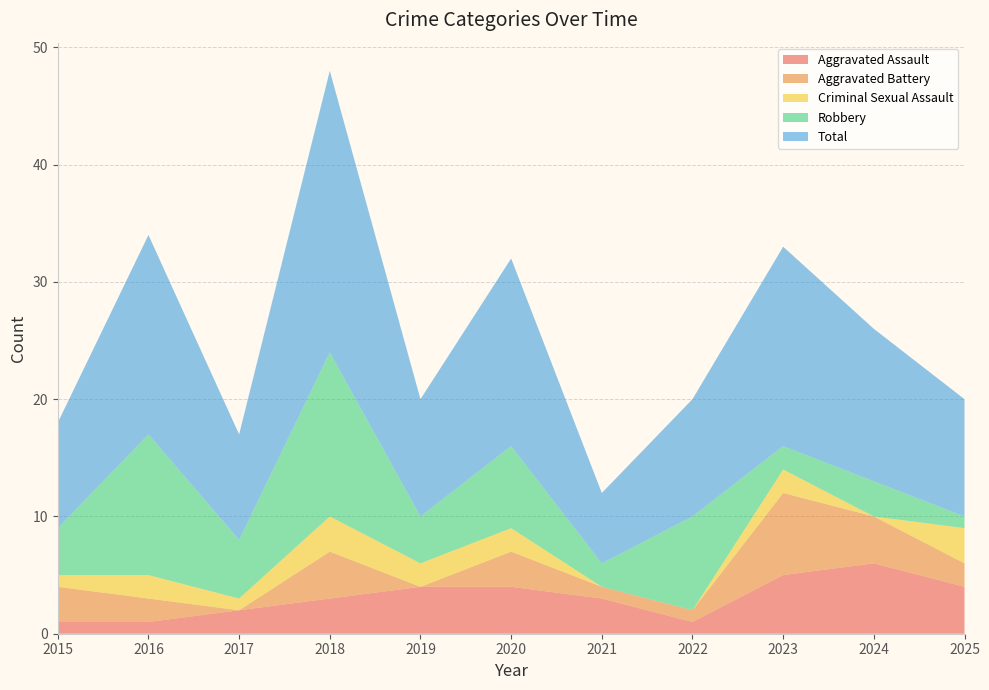

Reading right to left, list all the values displayed in this chart.

Aggravated Assault: 2025=4	2024=6	2023=5	2022=1	2021=3	2020=4	2019=4	2018=3	2017=2	2016=1	2015=1
Aggravated Battery: 2025=2	2024=4	2023=7	2022=1	2021=1	2020=3	2019=0	2018=4	2017=0	2016=2	2015=3
Criminal Sexual Assault: 2025=3	2024=0	2023=2	2022=0	2021=0	2020=2	2019=2	2018=3	2017=1	2016=2	2015=1
Robbery: 2025=1	2024=3	2023=2	2022=8	2021=2	2020=7	2019=4	2018=14	2017=5	2016=12	2015=4
Total: 2025=10	2024=13	2023=17	2022=10	2021=6	2020=16	2019=10	2018=24	2017=9	2016=17	2015=9